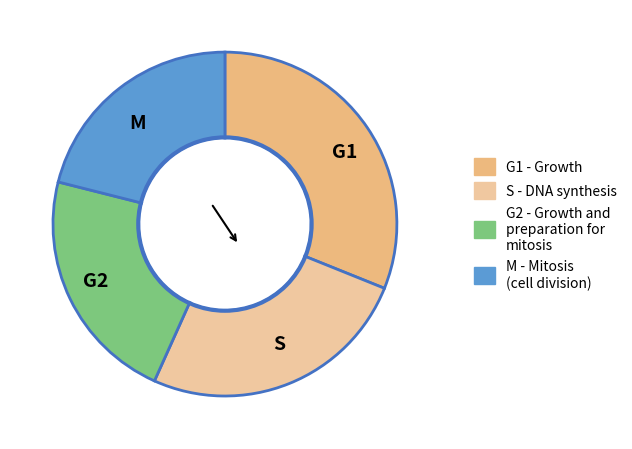

Rank the categories by value from lowest to highest.

M, G2, S, G1